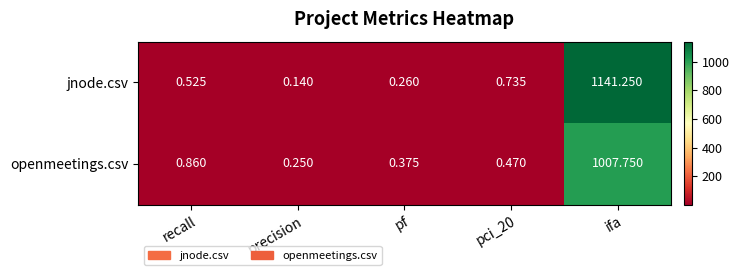

Count the number of data series in this chart.

2